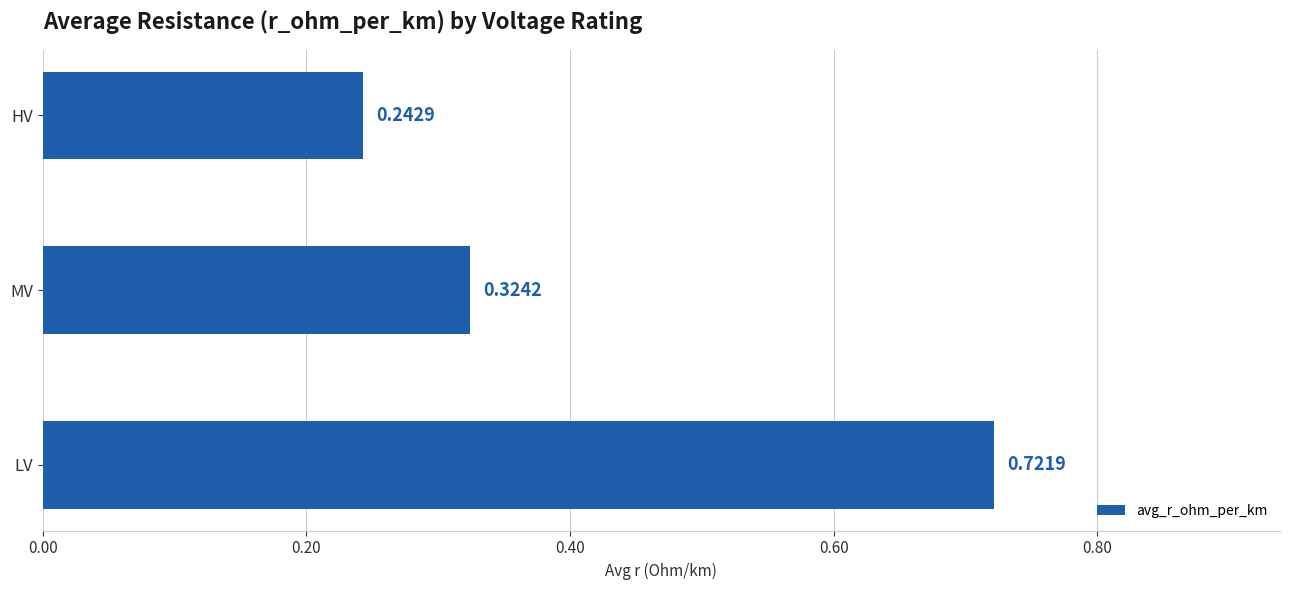

Which has a higher value, HV or LV?

LV